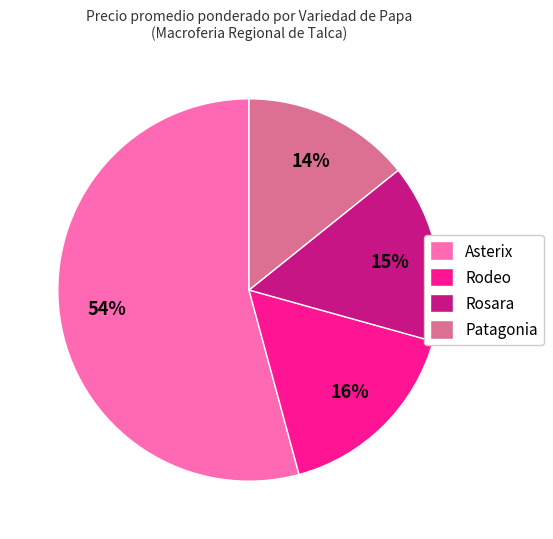

True or false: Rosara accounts for 15% of the total.

True